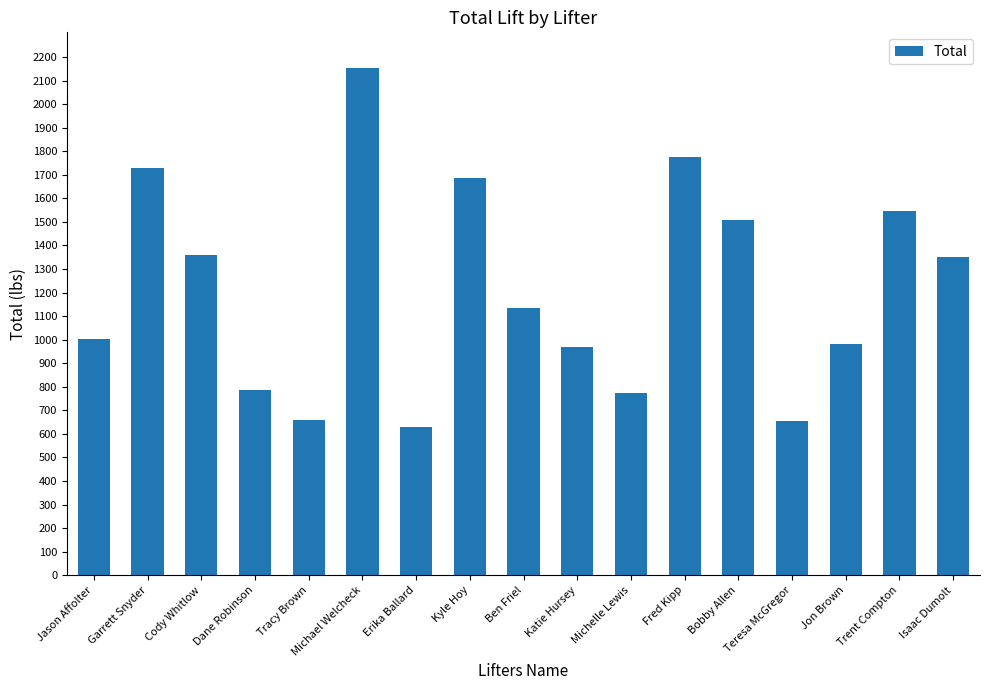

At which label does the data first exceed 1135?

Garrett Snyder